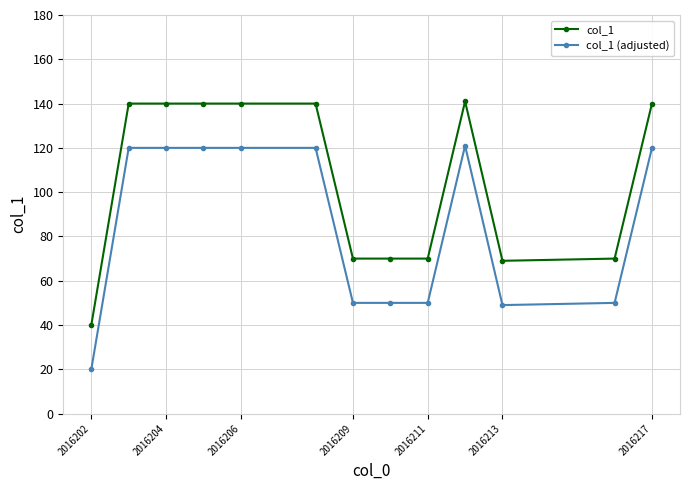

List the series in order of their overall mean, highest first.

col_1, col_1 (adjusted)